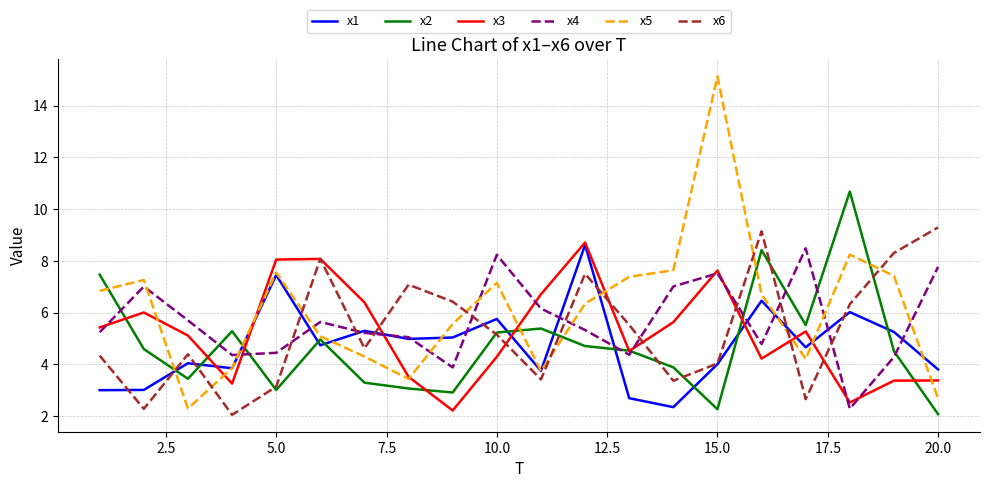

Which series has the largest range (max minus min)?

x5